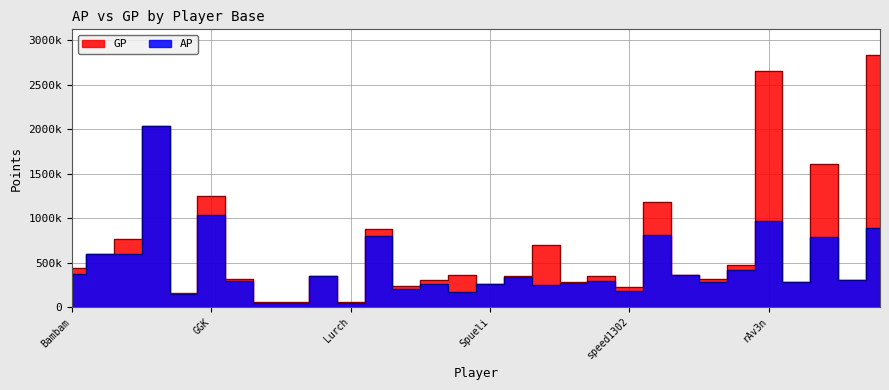

The value of AP at Cailleach is 189128. True or false?

False